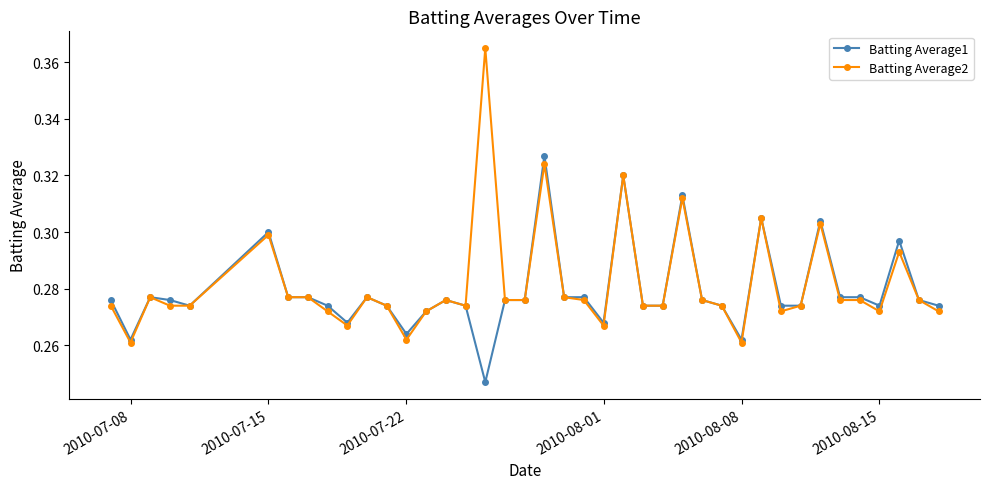

How many Batting Average1 values are between 0 and 1?

40